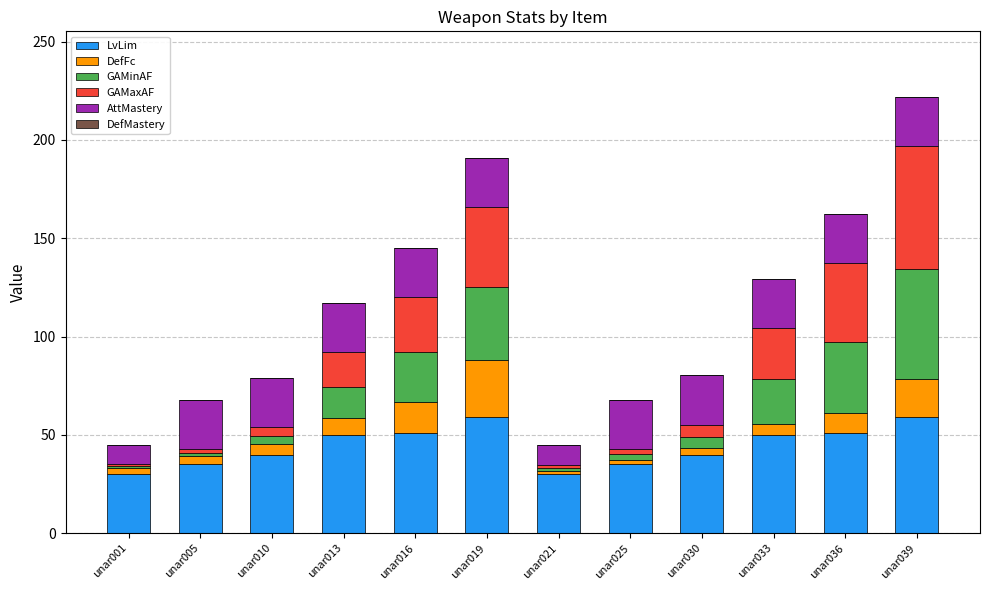

What is the highest value of the LvLim series?

59.0